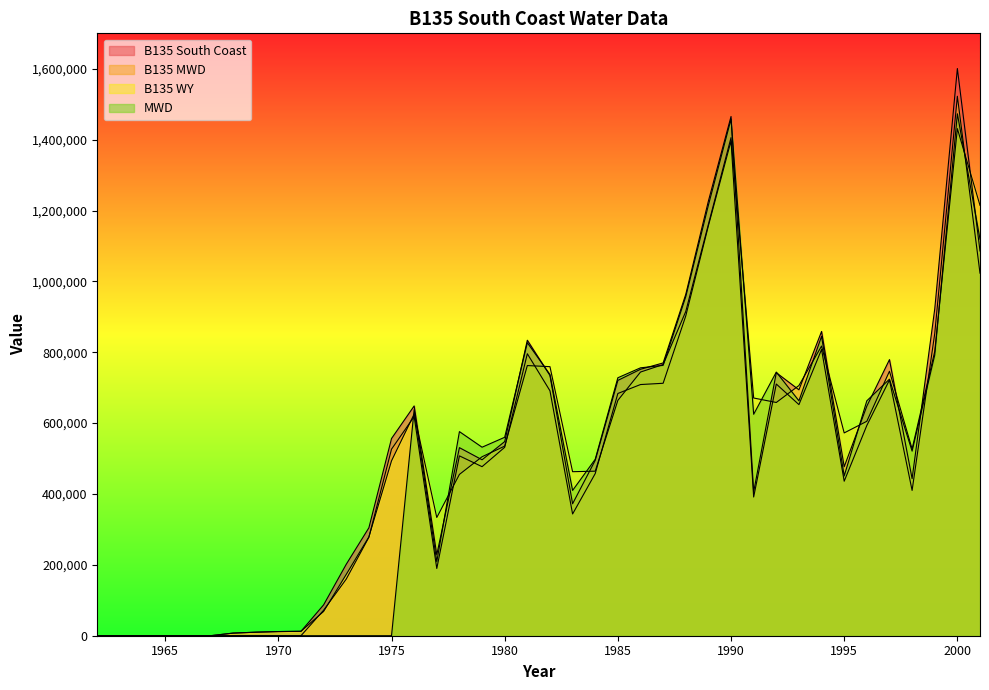

How many lines are shown in the chart?

4